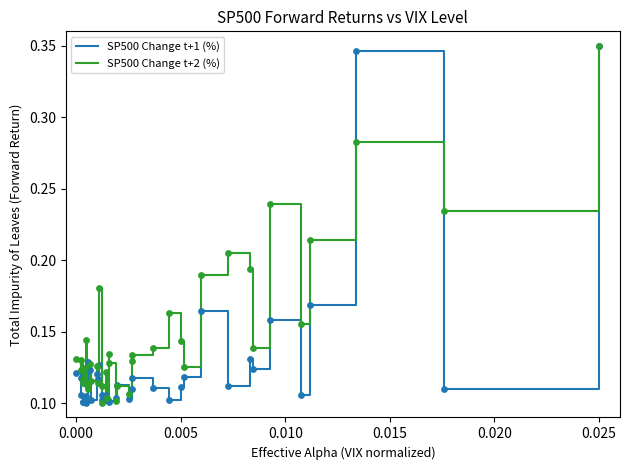

Which series has the largest total across all categories?

SP500 Change t+2 (%)